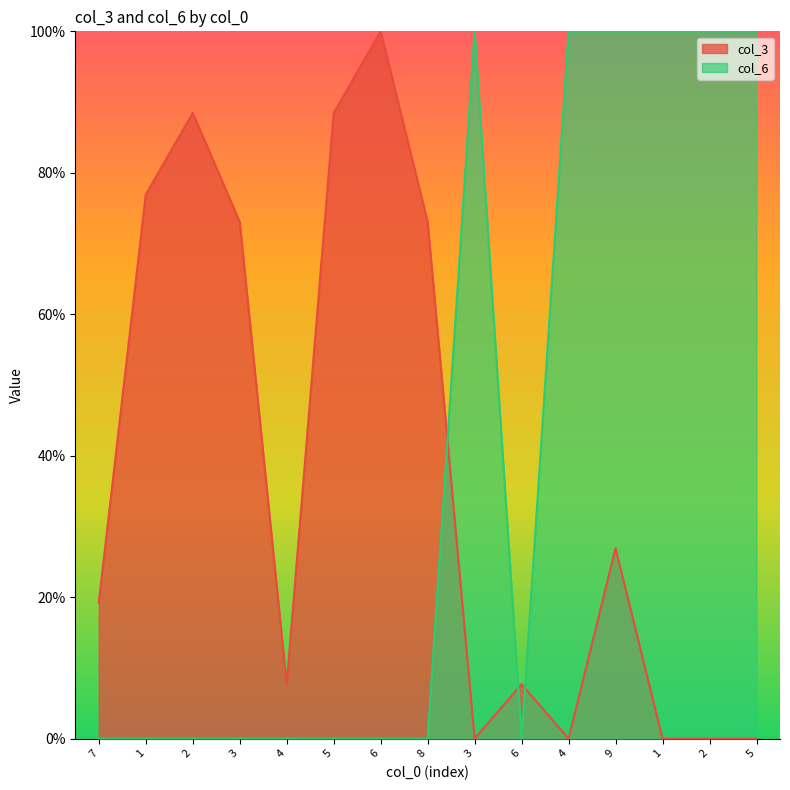

What is the average value of the col_6 series?

40.0